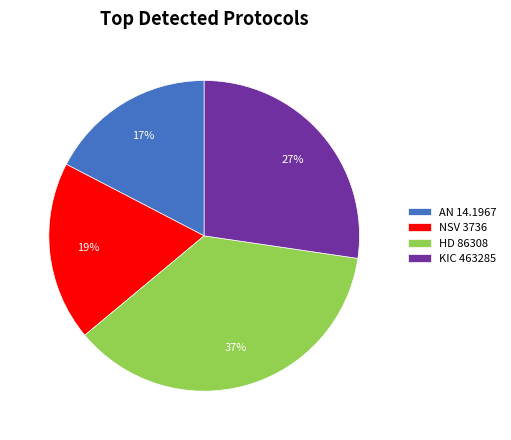

Rank the categories by value from highest to lowest.

HD 86308, KIC 463285, NSV 3736, AN 14.1967